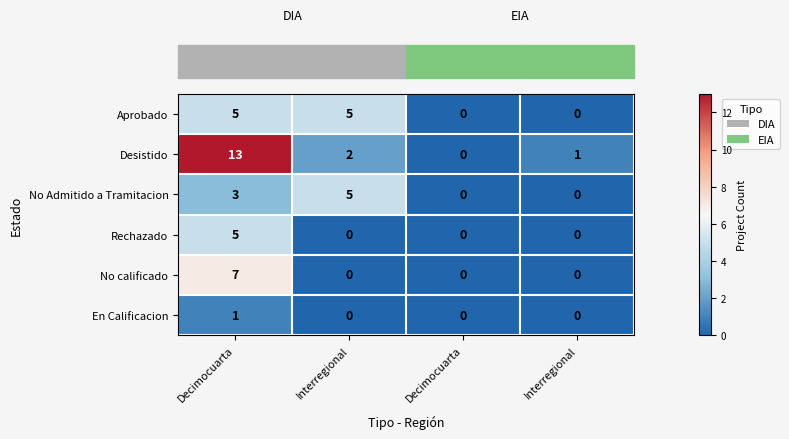

Count the number of categories in the chart.

4